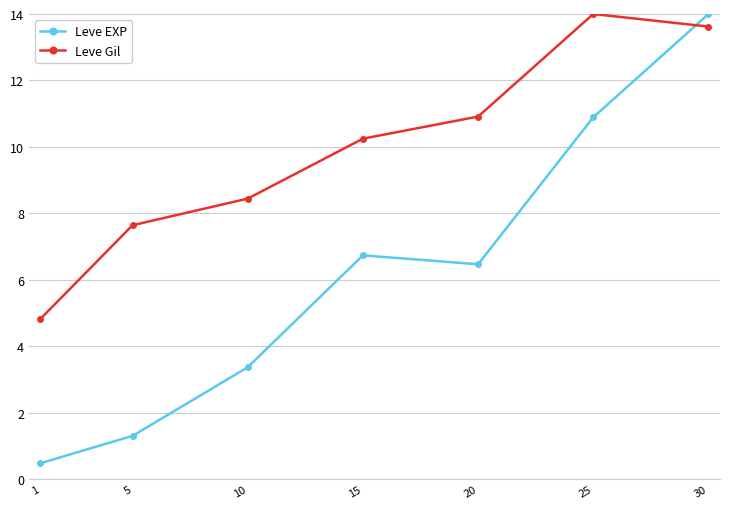

How many interior local valleys does the Leve EXP series have?

1